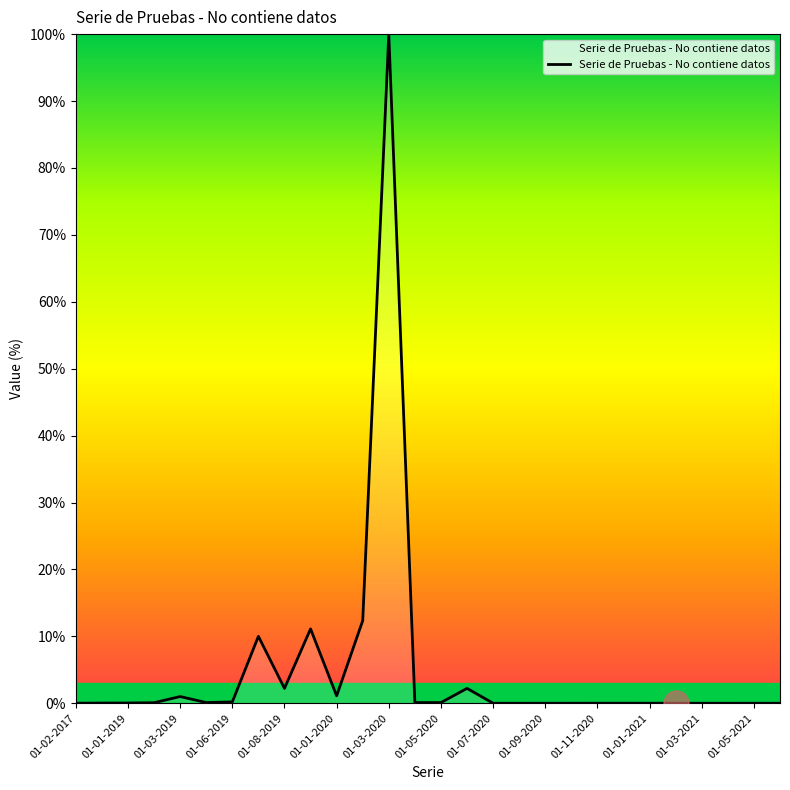

What is the maximum value shown in the chart?

100.0